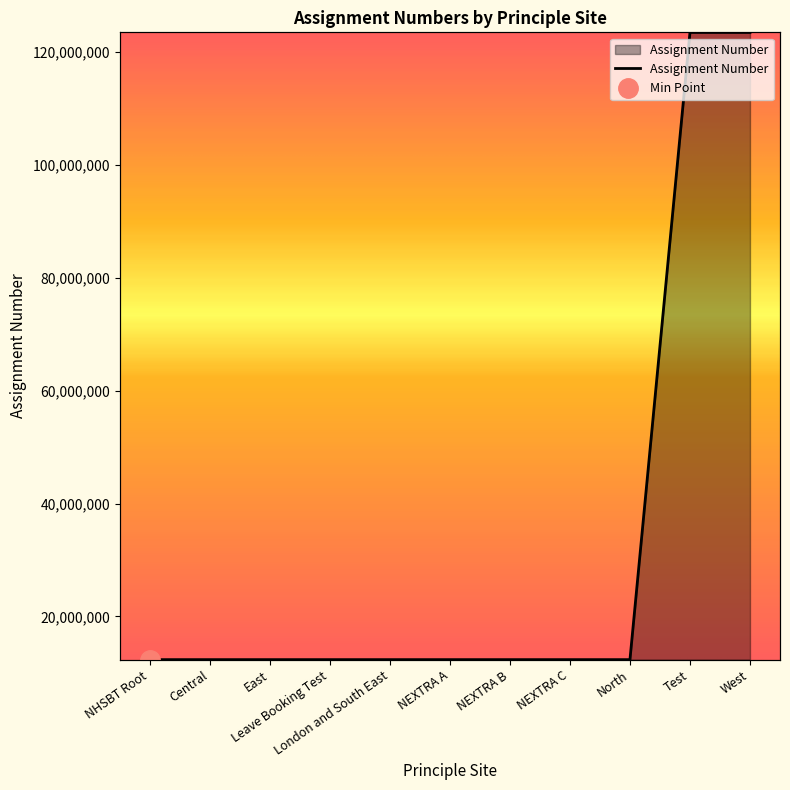

Which category has the lowest value across all series?

NHSBT Root